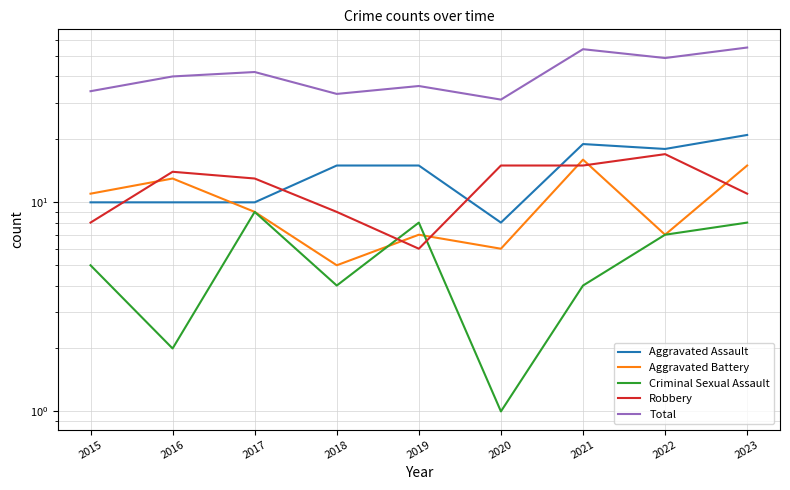

How many lines are shown in the chart?

5